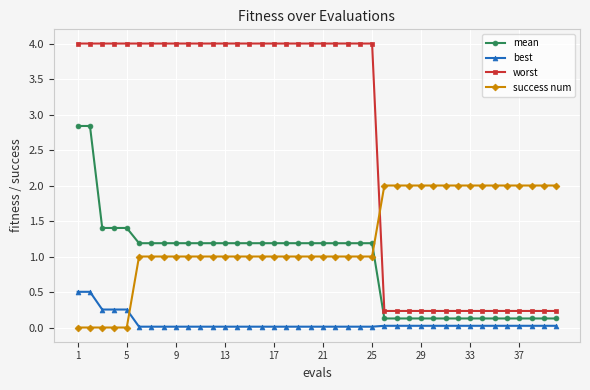

What is the sum of all mean values?

35.6